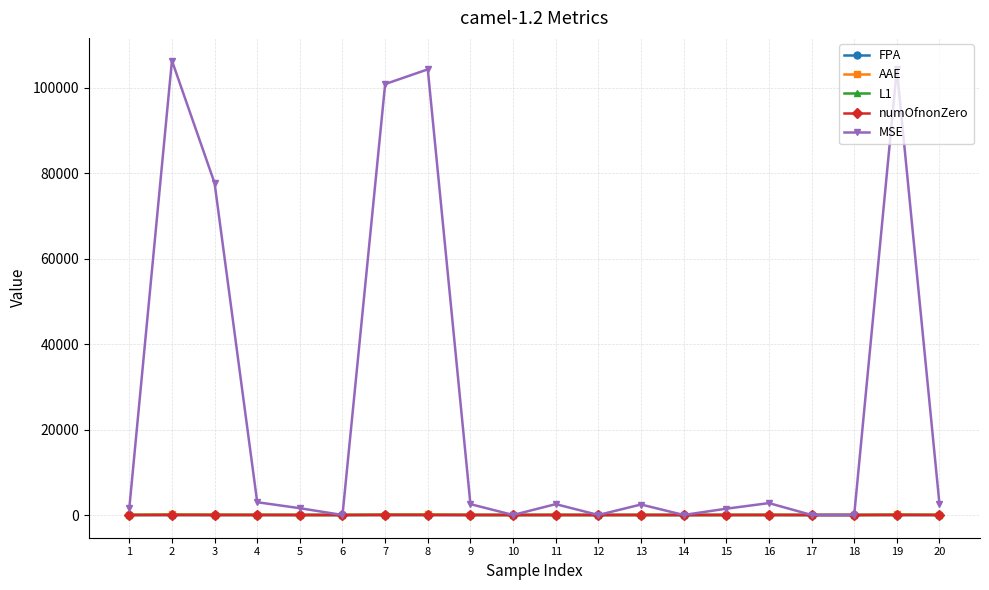

What is the difference between the AAE values at 16 and 6?

39.5